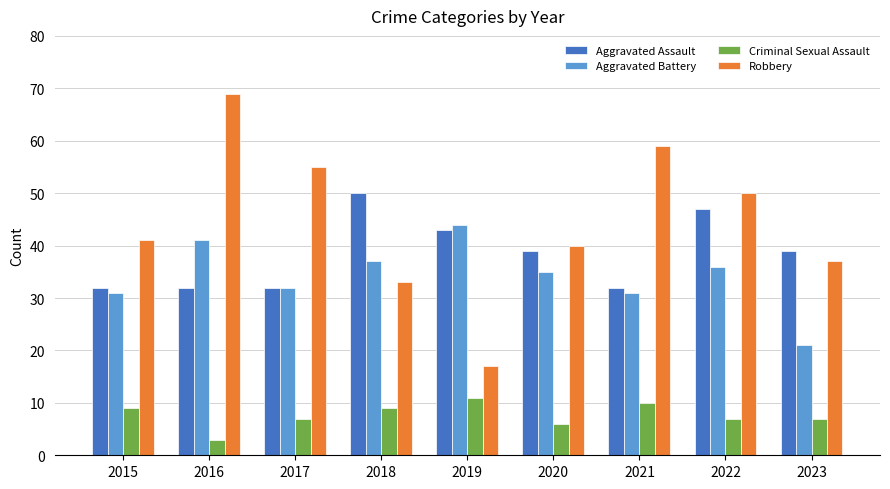

Read the Aggravated Assault value at 2015, to the nearest 5.

30